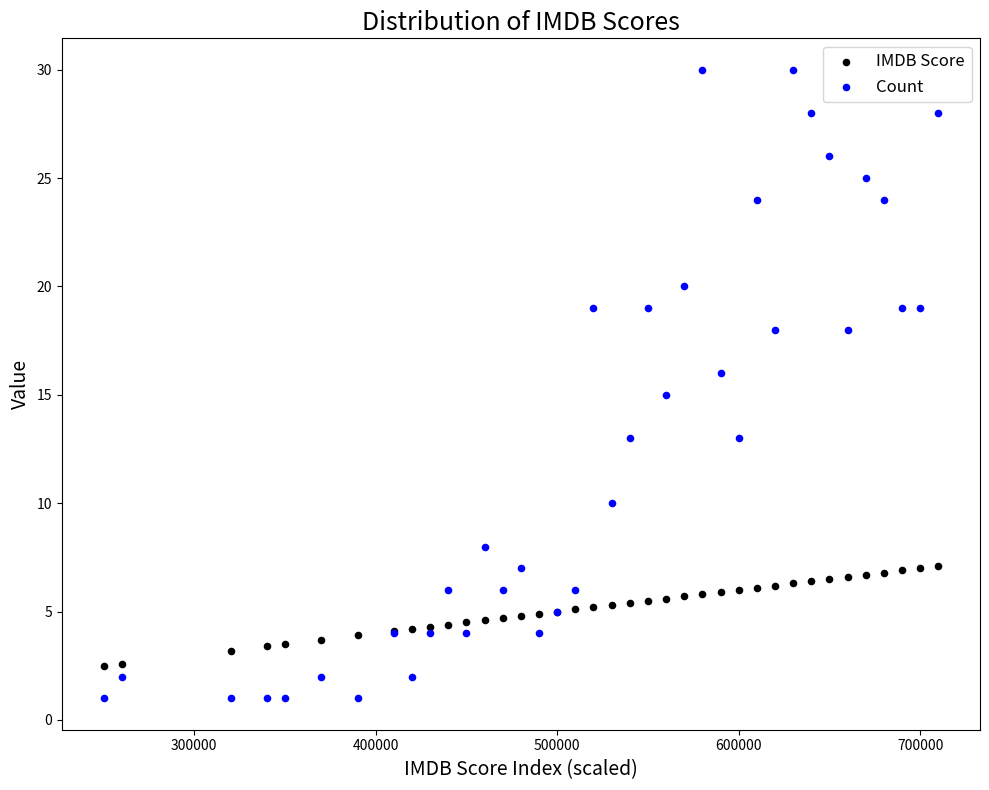

Which series has the largest Y range (max minus min)?

Count